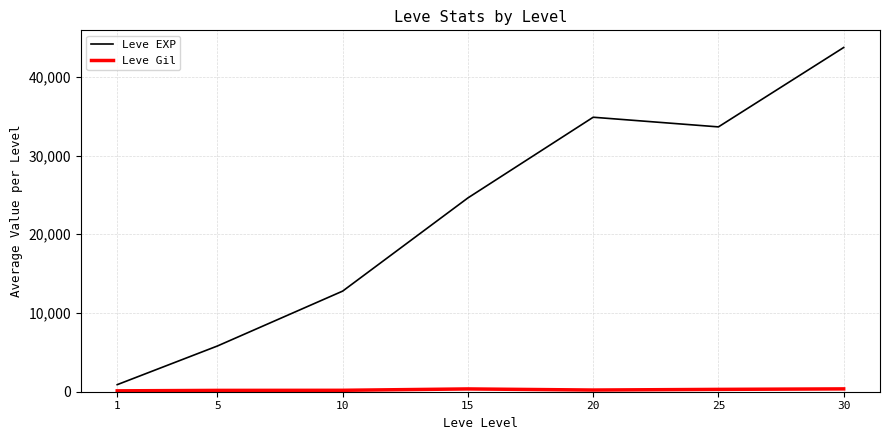

What is the average value of the Leve EXP series?

22336.7